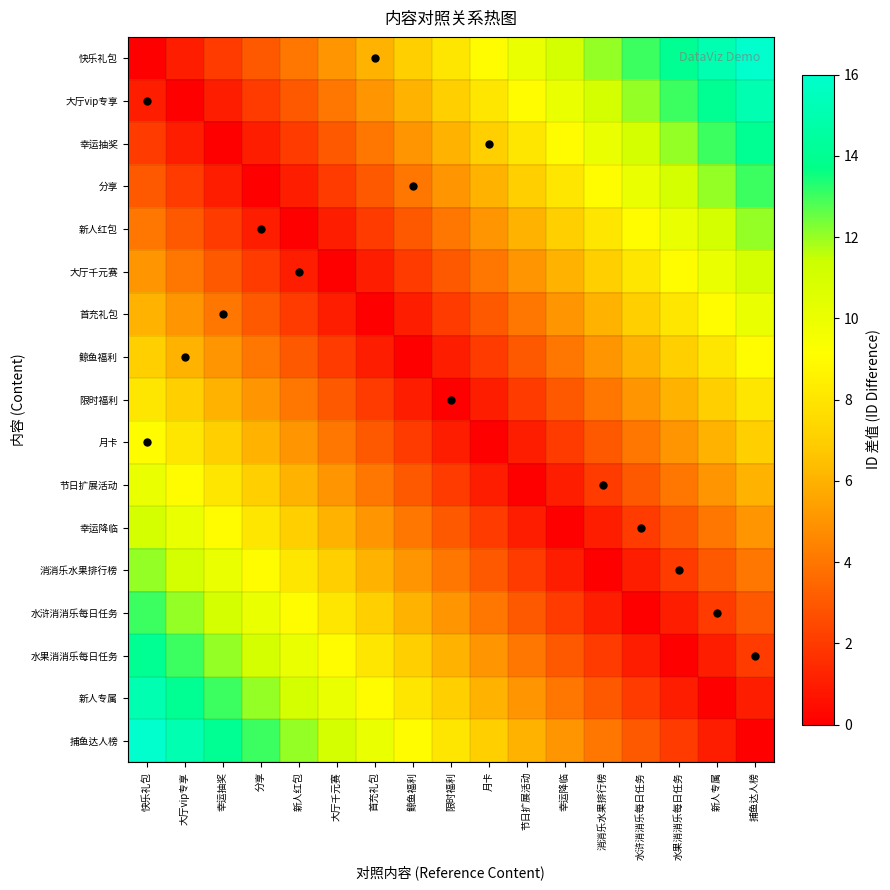

Which label corresponds to the largest value in the chart?

捕鱼达人榜